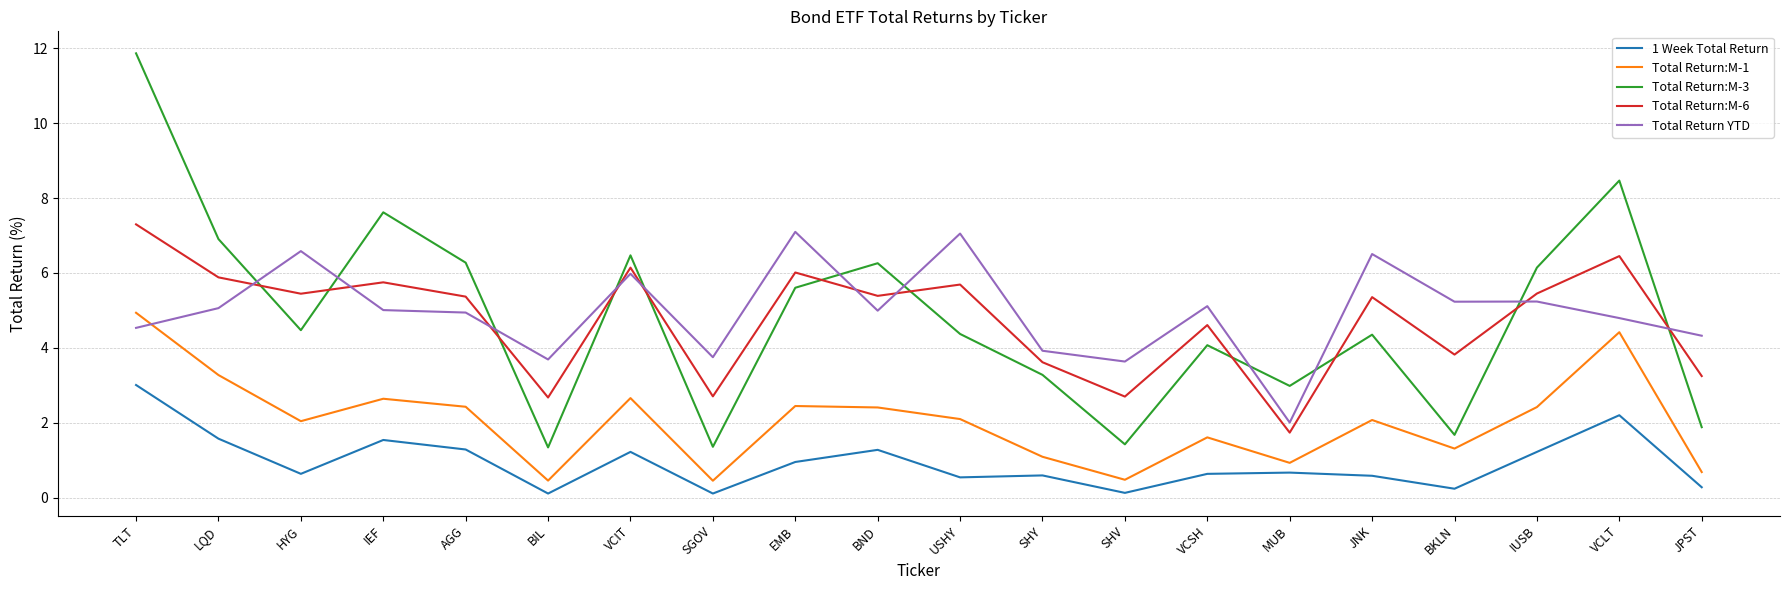

List the series in order of their peak value, lowest first.

1 Week Total Return, Total Return:M-1, Total Return YTD, Total Return:M-6, Total Return:M-3